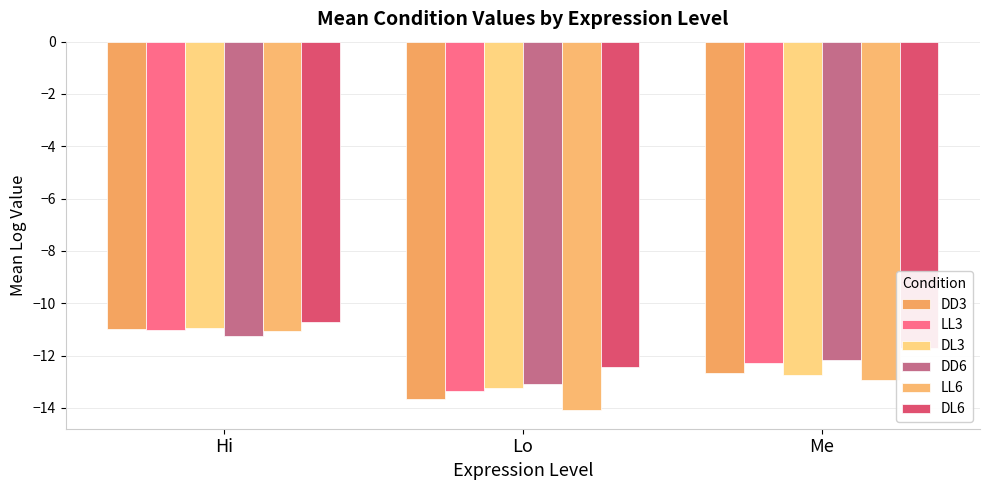

Which series has the largest range (max minus min)?

LL6